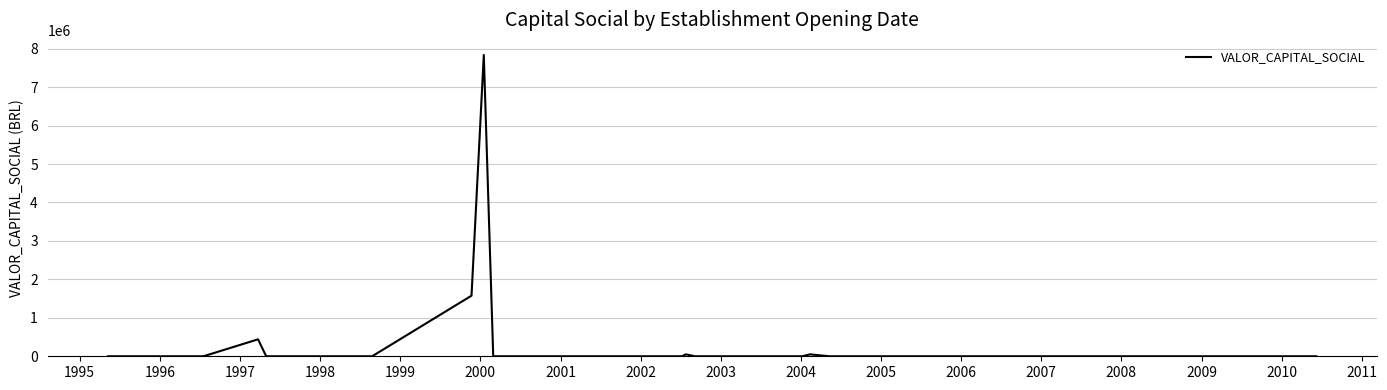

What is the difference between the maximum and minimum values?

7836718